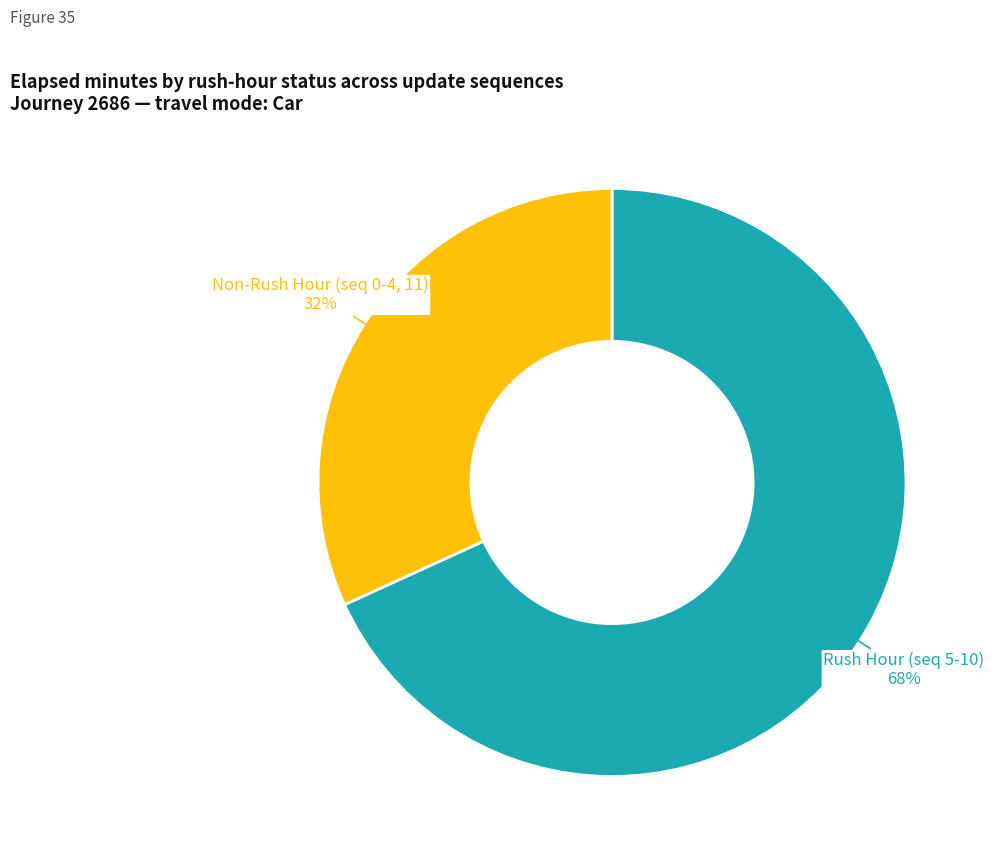

To the nearest percent, what is the average slice percentage?

50%